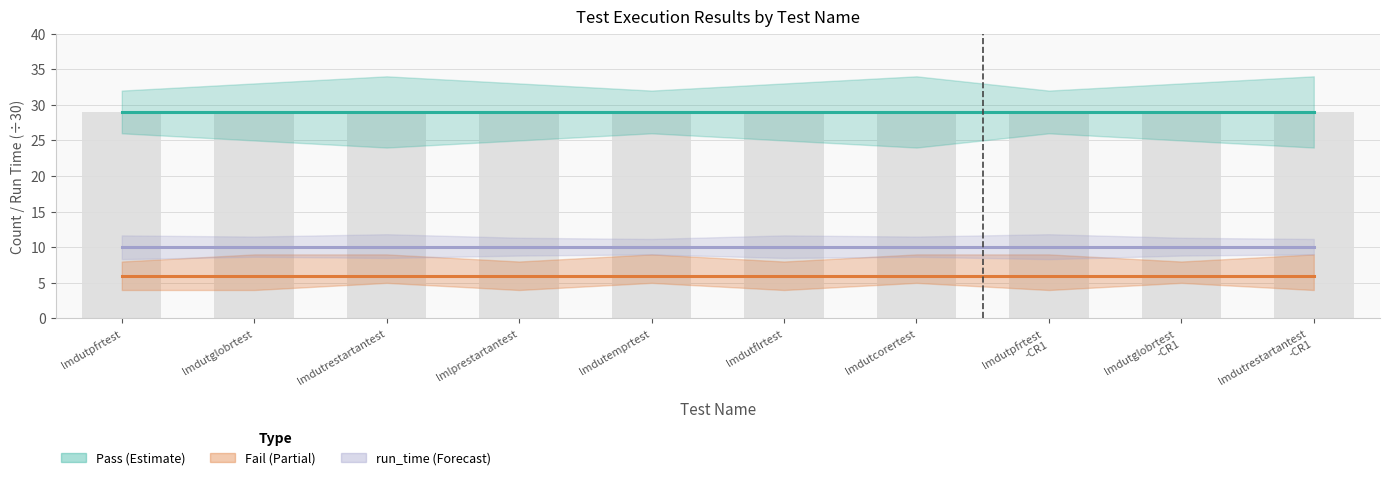

Reading left to right, what are all the values shown in this chart?

Pass: lmdutpfrtest=29	lmdutglobrtest=29	lmdutrestartantest=29	lmlprestartantest=29	lmdutemprtest=29	lmdutflrtest=29	lmdutcorertest=29	lmdutpfrtest
-CR1=29	lmdutglobrtest
-CR1=29	lmdutrestartantest
-CR1=29
Fail: lmdutpfrtest=6	lmdutglobrtest=6	lmdutrestartantest=6	lmlprestartantest=6	lmdutemprtest=6	lmdutflrtest=6	lmdutcorertest=6	lmdutpfrtest
-CR1=6	lmdutglobrtest
-CR1=6	lmdutrestartantest
-CR1=6
run_time (÷30): lmdutpfrtest=10	lmdutglobrtest=10	lmdutrestartantest=10	lmlprestartantest=10	lmdutemprtest=10	lmdutflrtest=10	lmdutcorertest=10	lmdutpfrtest
-CR1=10	lmdutglobrtest
-CR1=10	lmdutrestartantest
-CR1=10